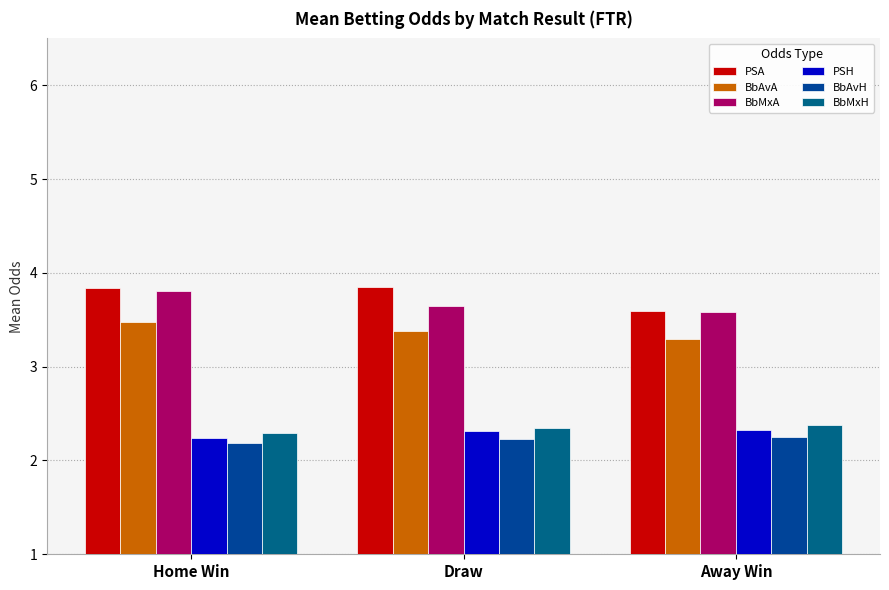

Are the bars horizontal?

No